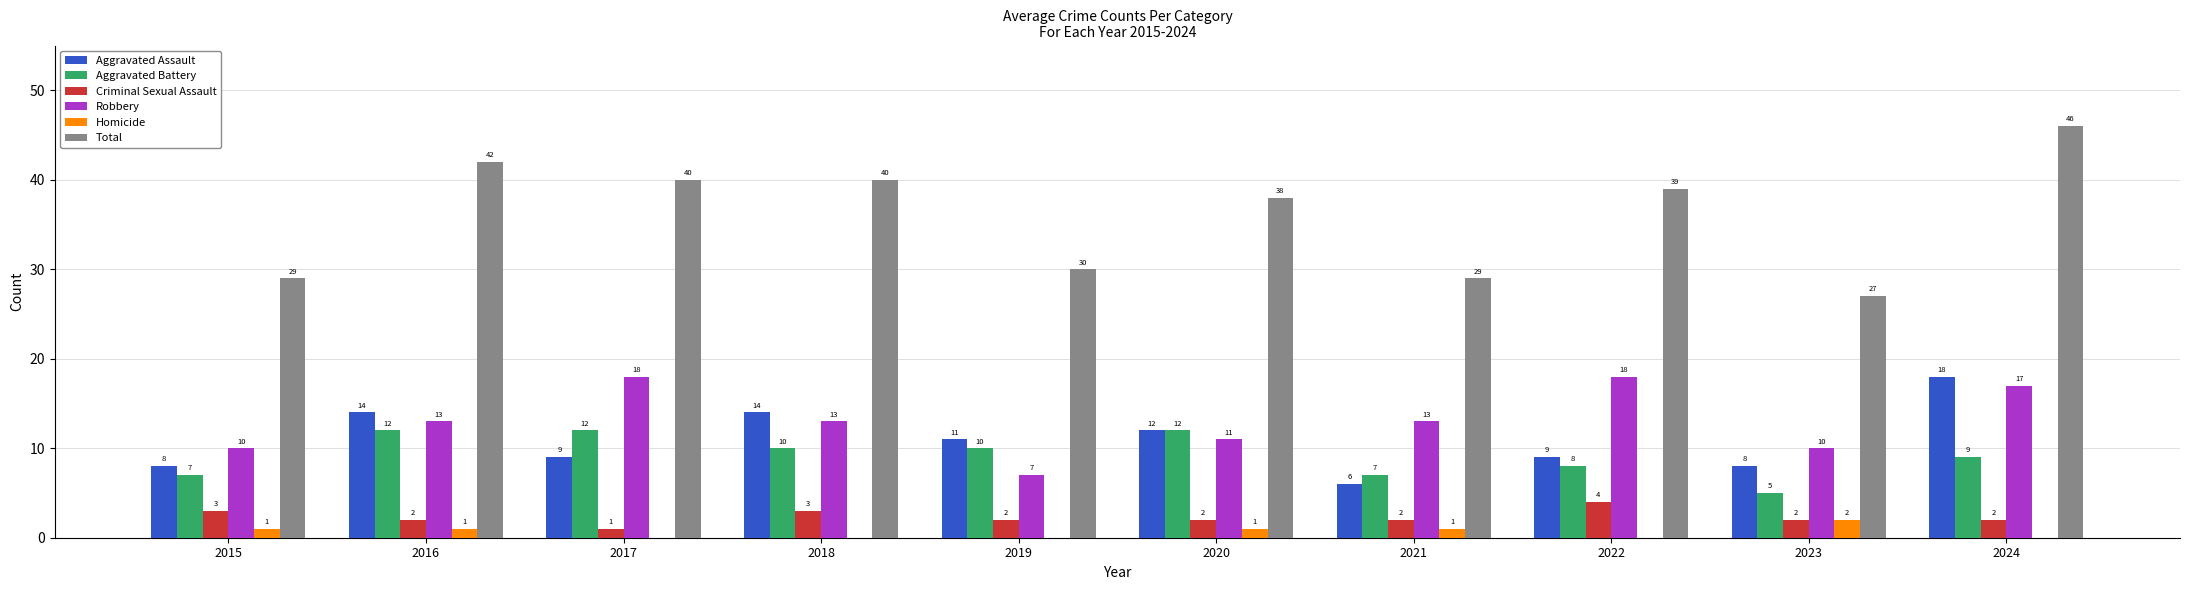

Between 2018 and 2024, which series saw the biggest shift?

Total